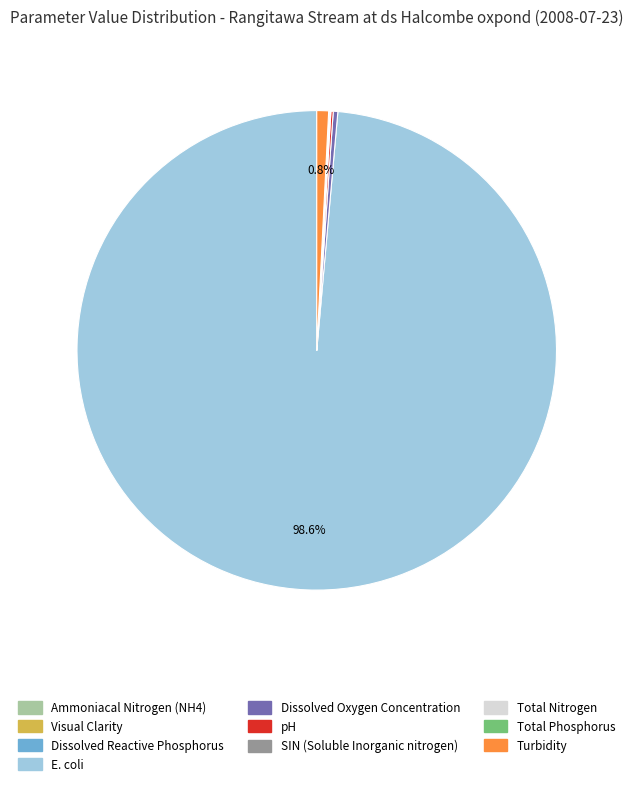

Which category has the biggest portion of the pie?

E. coli